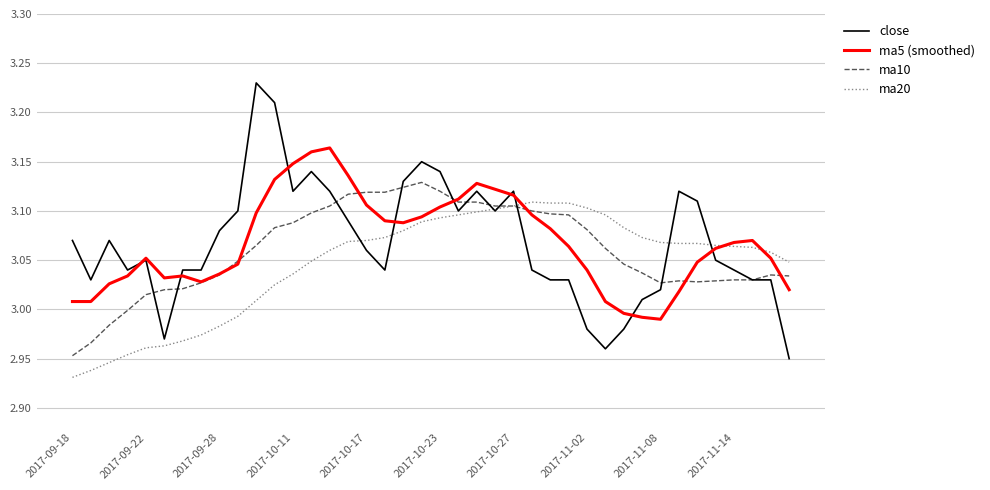

List the series in order of their peak value, highest first.

close, ma5 (smoothed), ma10, ma20